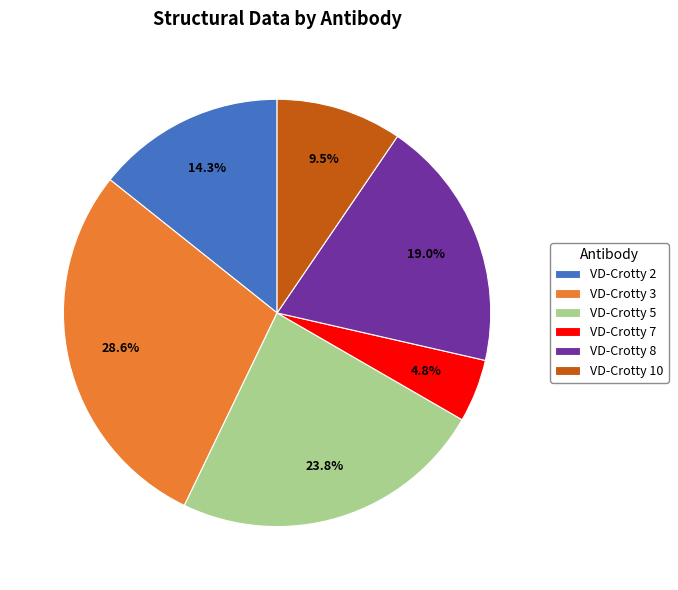

How much of the chart is everything except VD-Crotty 7?

95.2%